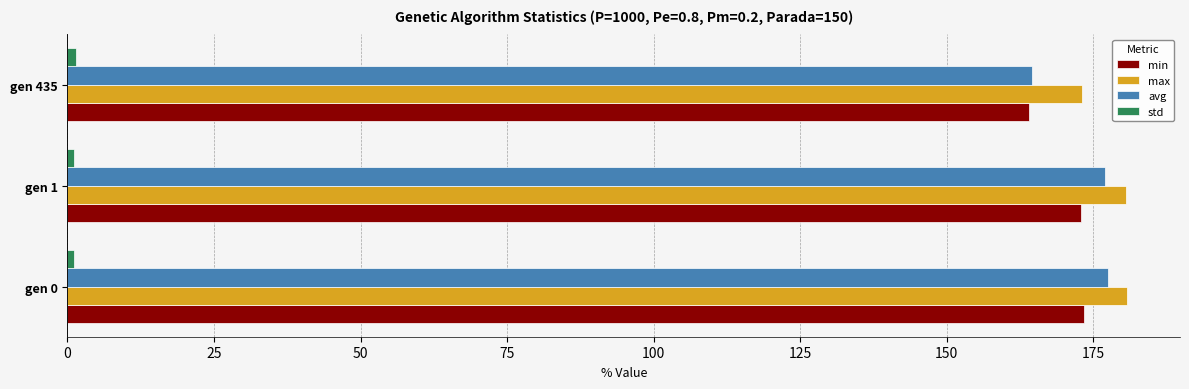

What is the greatest value displayed?

180.8